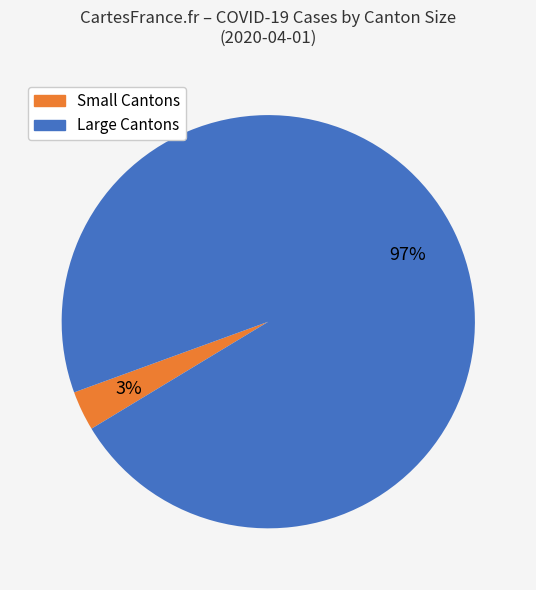

To the nearest percent, what is the average slice percentage?

50%